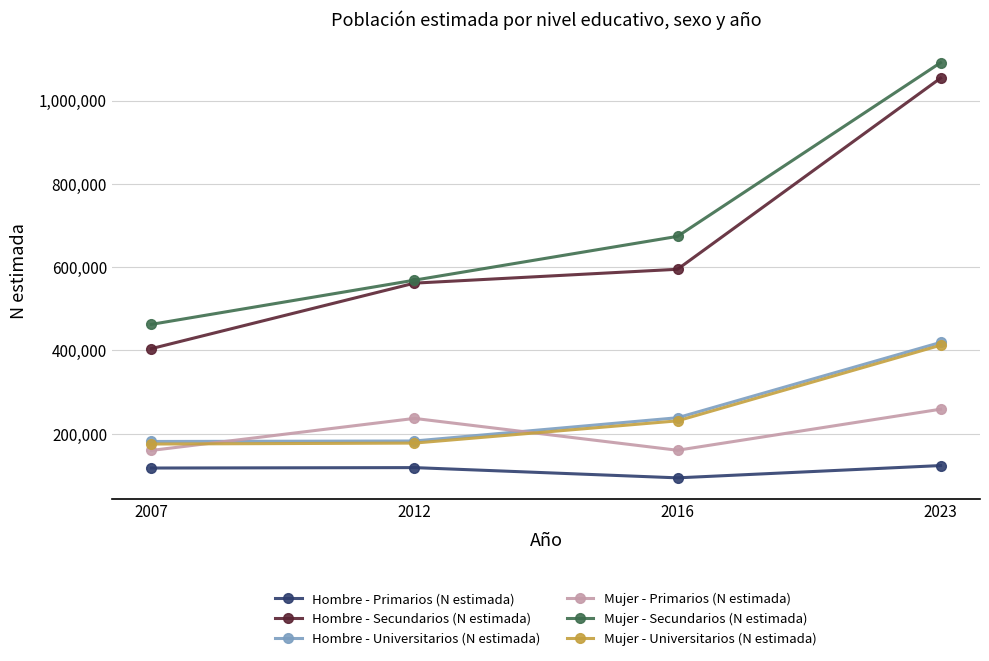

What is the maximum value shown in the chart?

1090849